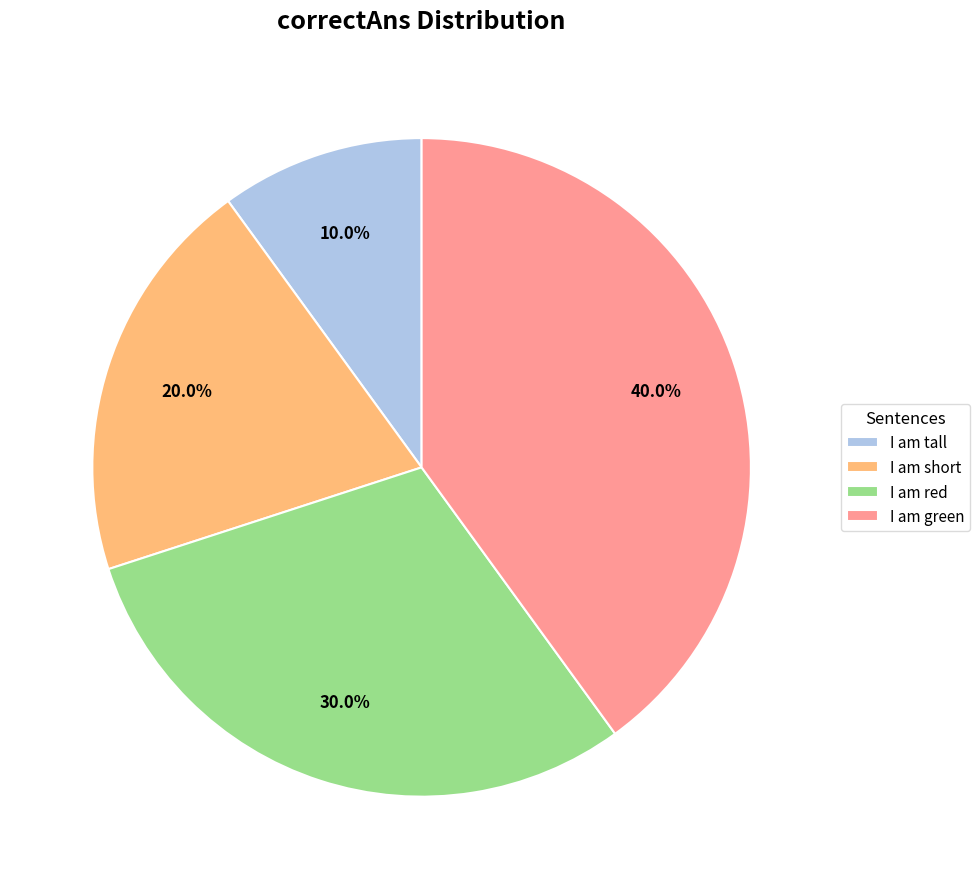

Which has a higher value, I am green or I am red?

I am green